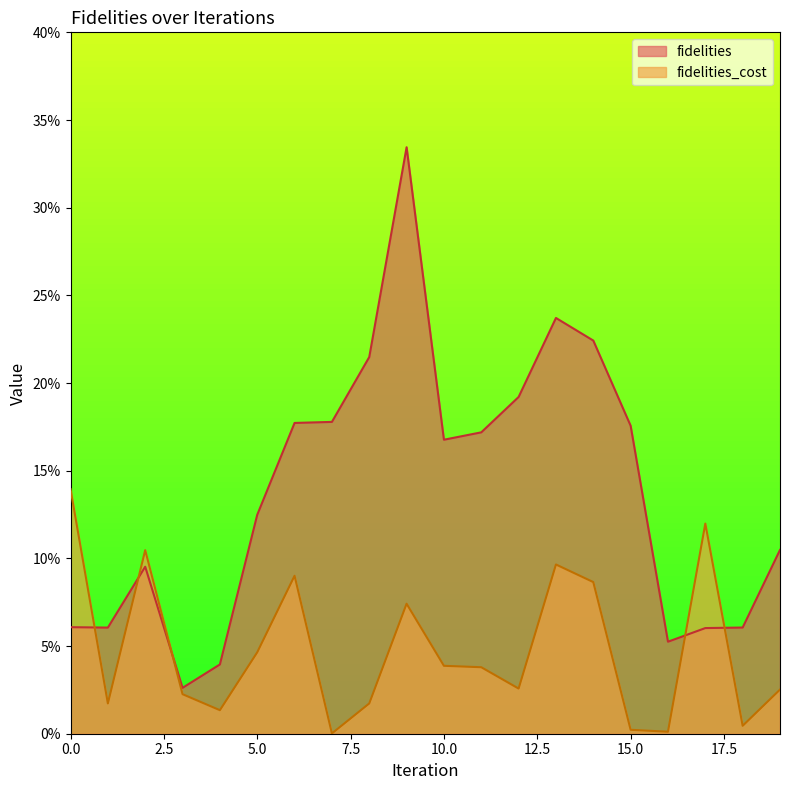

Rank the series by their average value, from highest to lowest.

fidelities, fidelities_cost